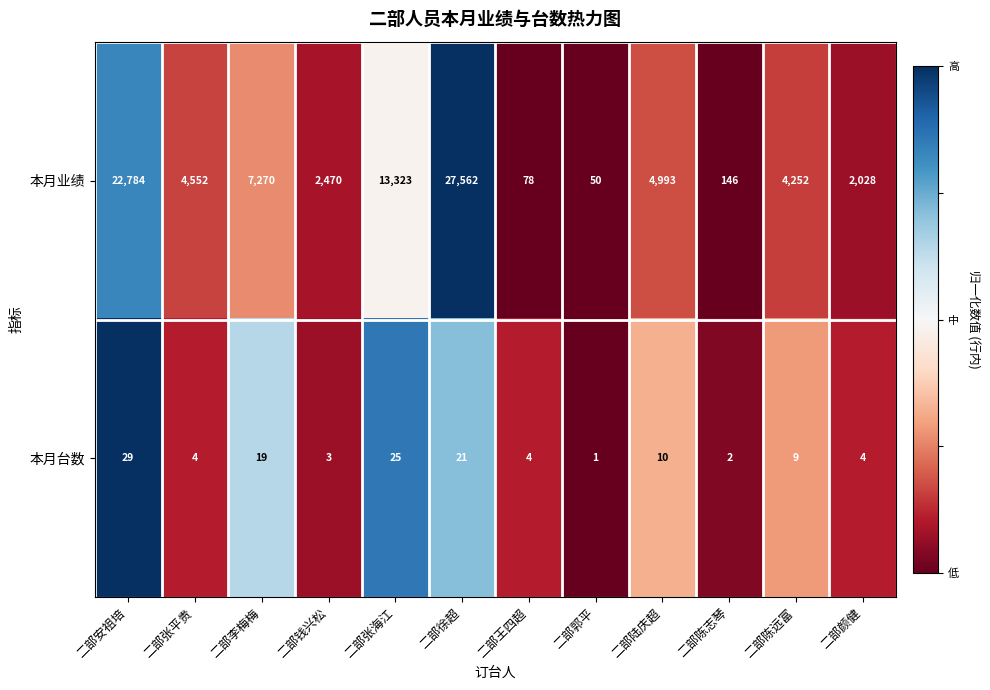

Count the number of categories in the chart.

12